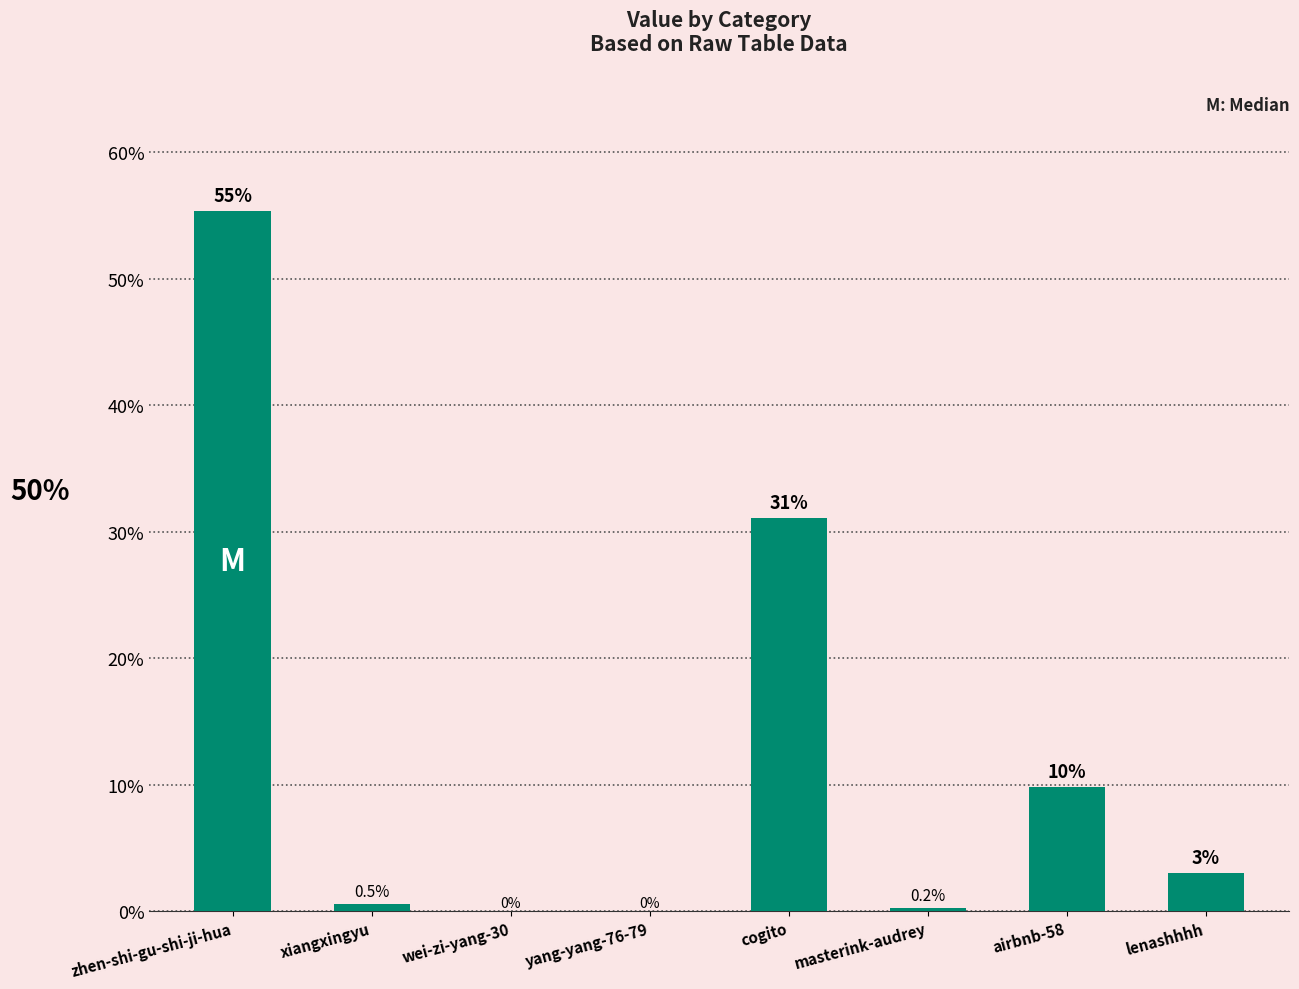

Is it true that the value at lenashhhh is 3.0?

True